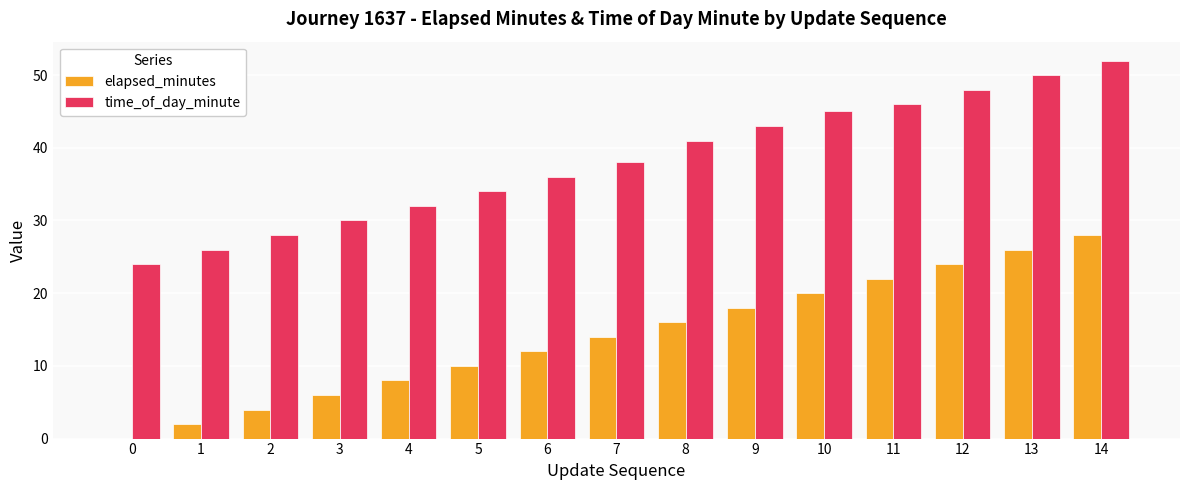

Which label corresponds to the largest value in the chart?

14